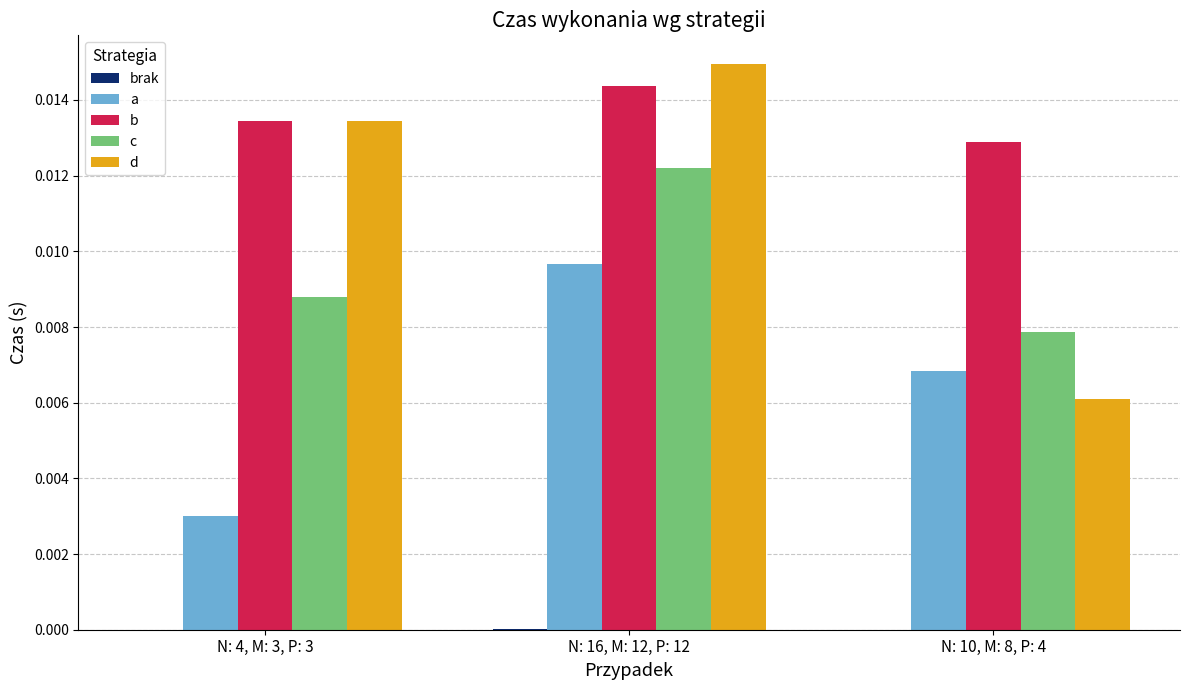

At which category is the sum across all series the highest?

N: 16, M: 12, P: 12